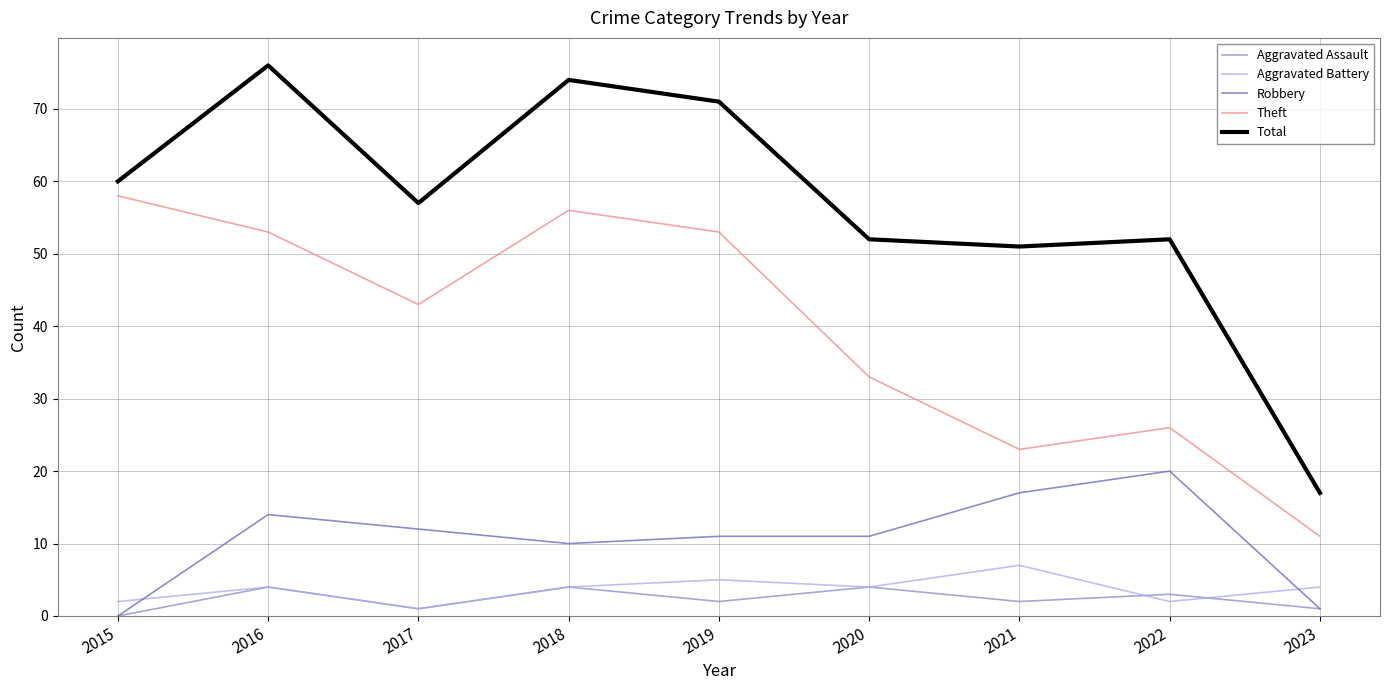

What are all the series names shown in the legend?

Aggravated Assault, Aggravated Battery, Robbery, Theft, Total